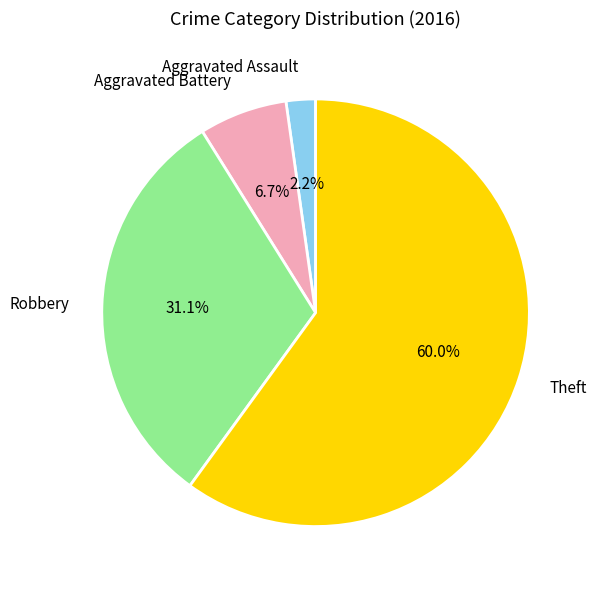

How many segments does this pie chart have?

4